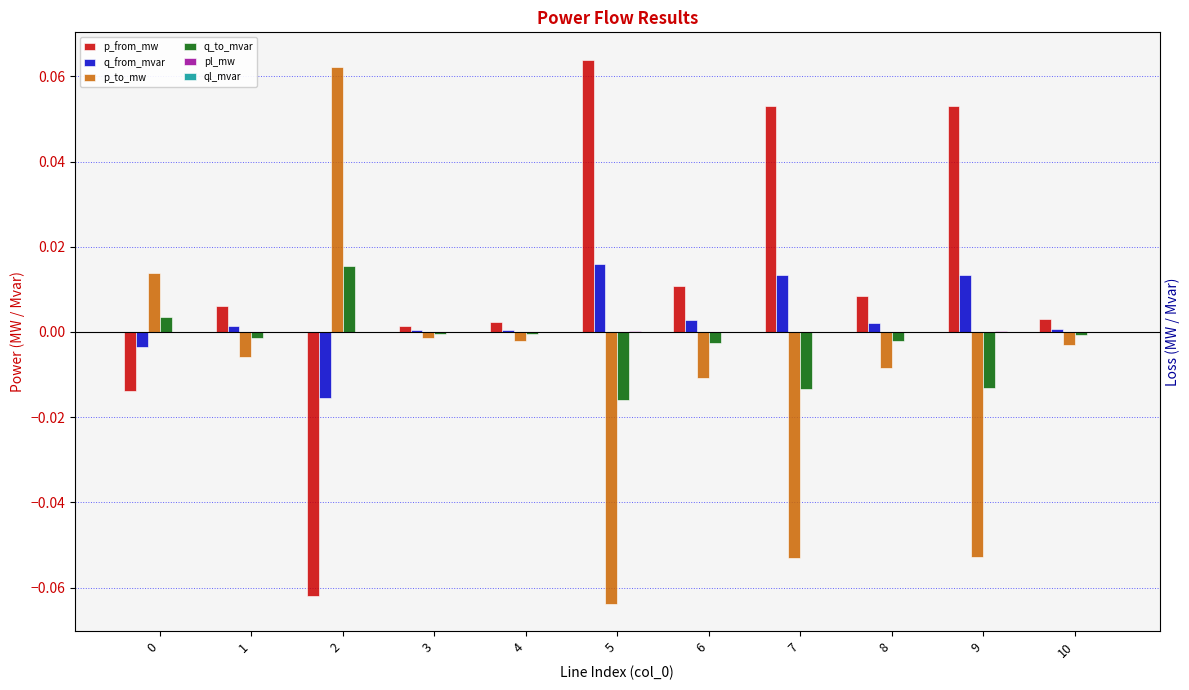

Which series has the largest total across all categories?

p_from_mw